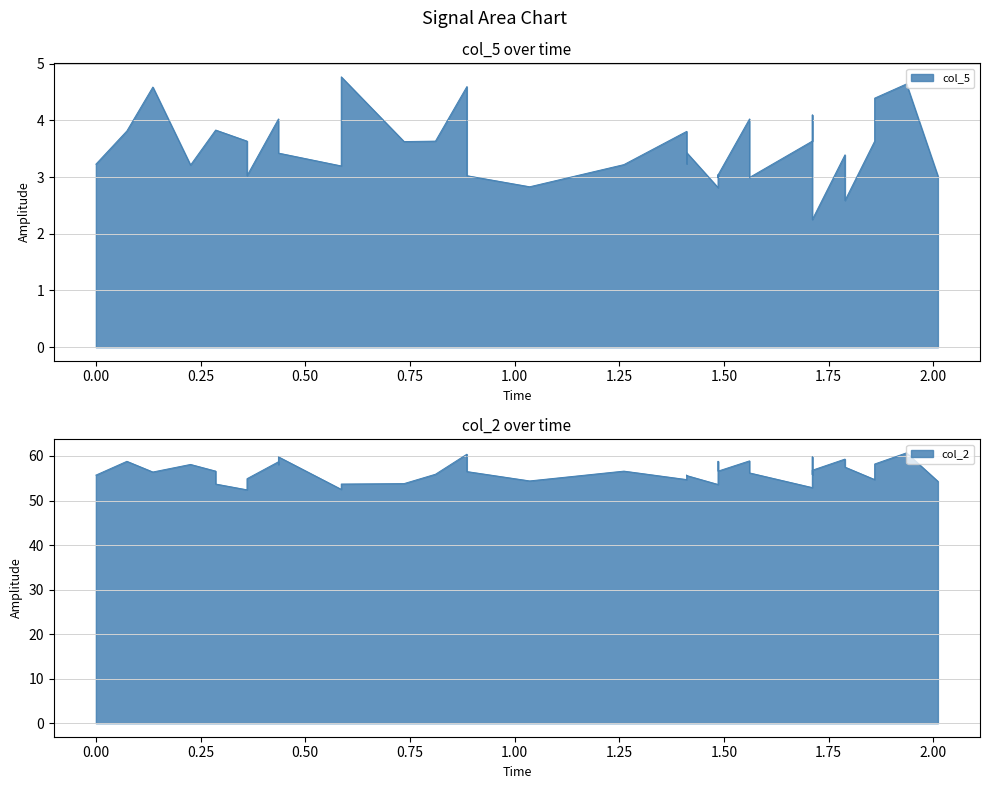

True or false: col_5 and col_2 intersect in this chart.

False